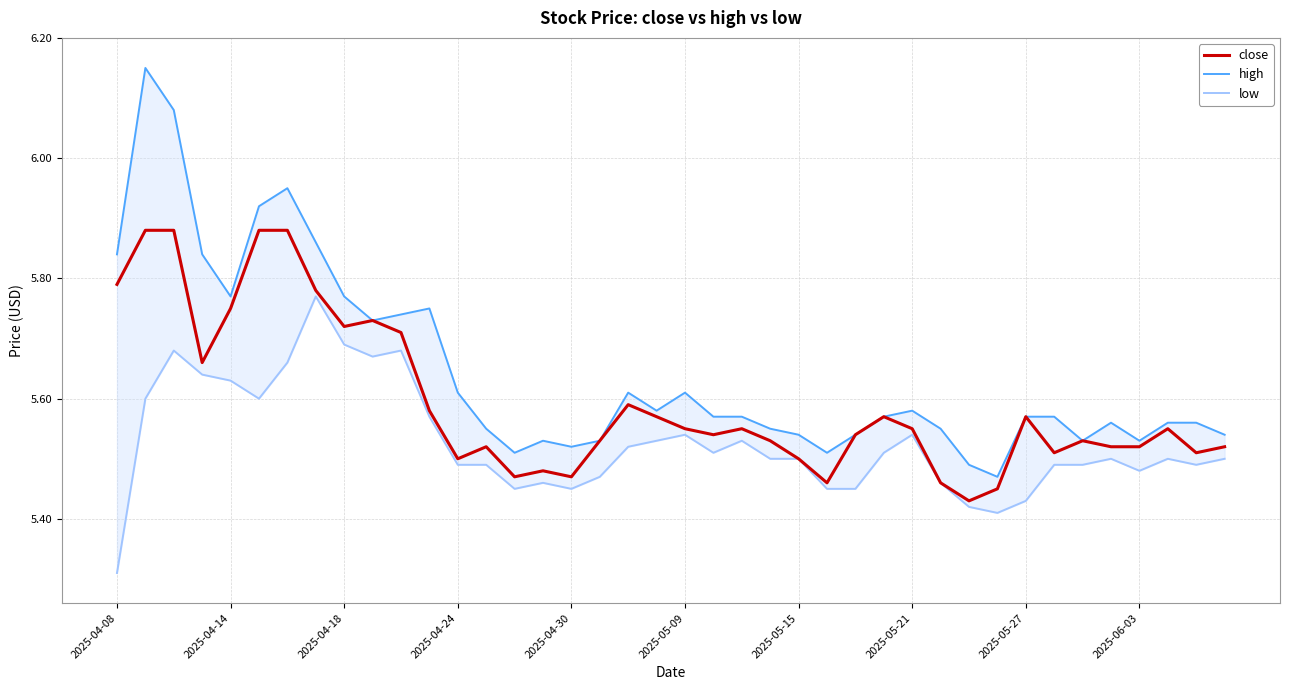

What are all the series names shown in the legend?

close, high, low